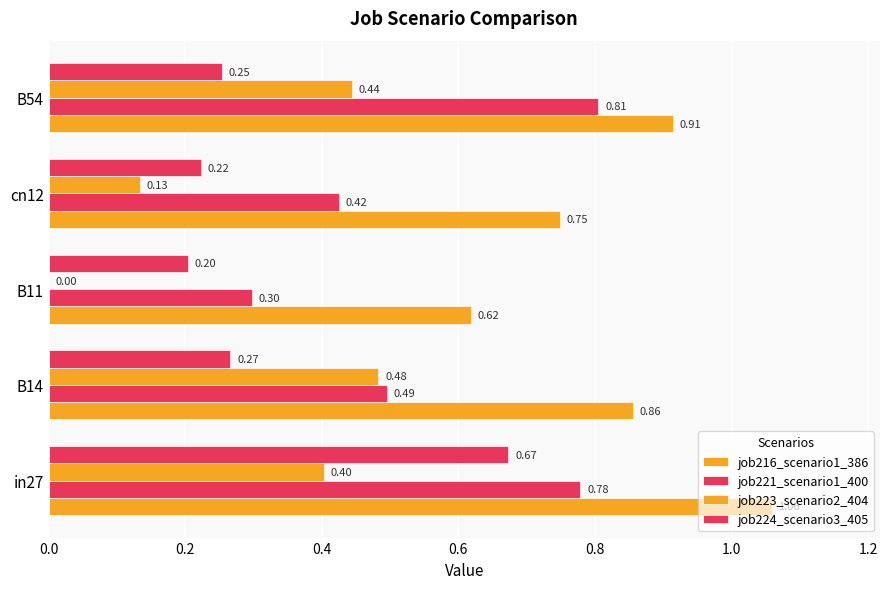

How many distinct data groups are displayed?

4